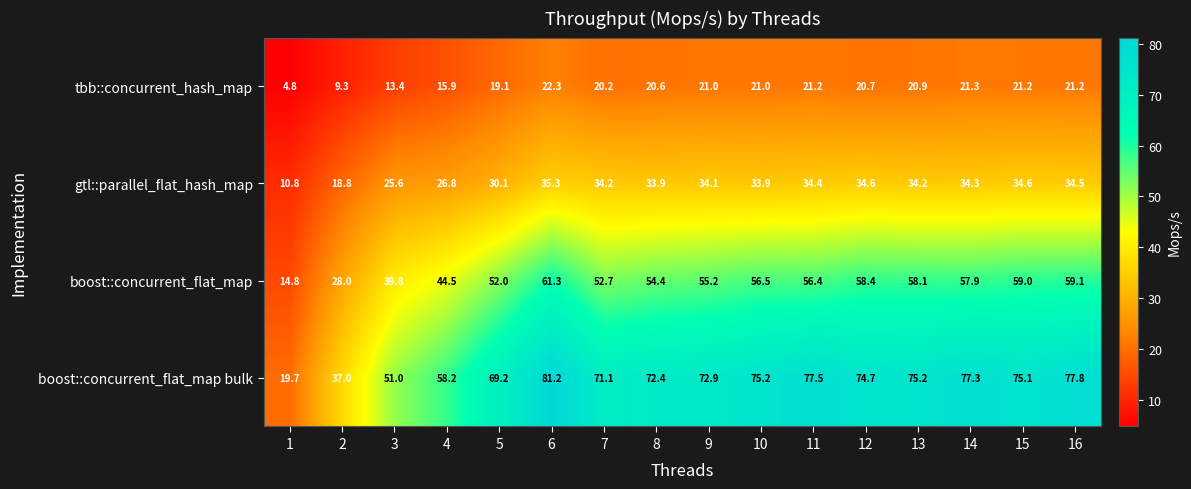

Which category has the highest value in the boost::concurrent_flat_map bulk series?

6